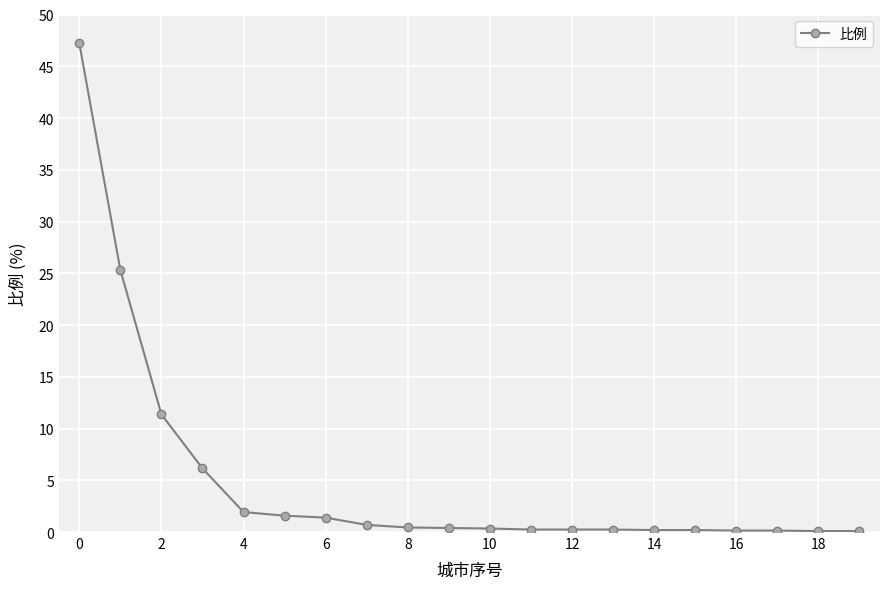

What is the sum of all values?

98.4